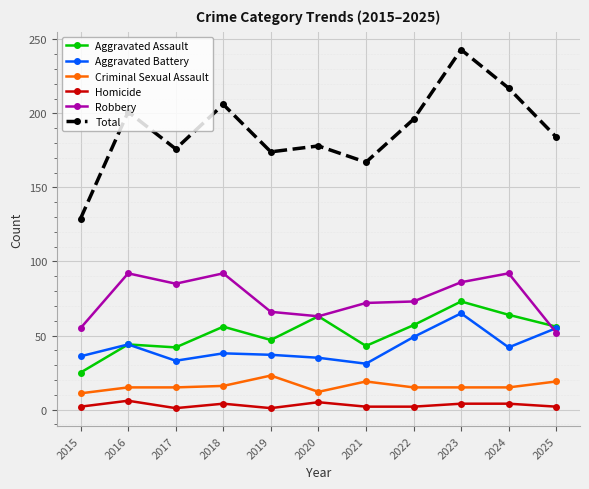

What is the difference between the maximum and minimum values in the Total series?

114